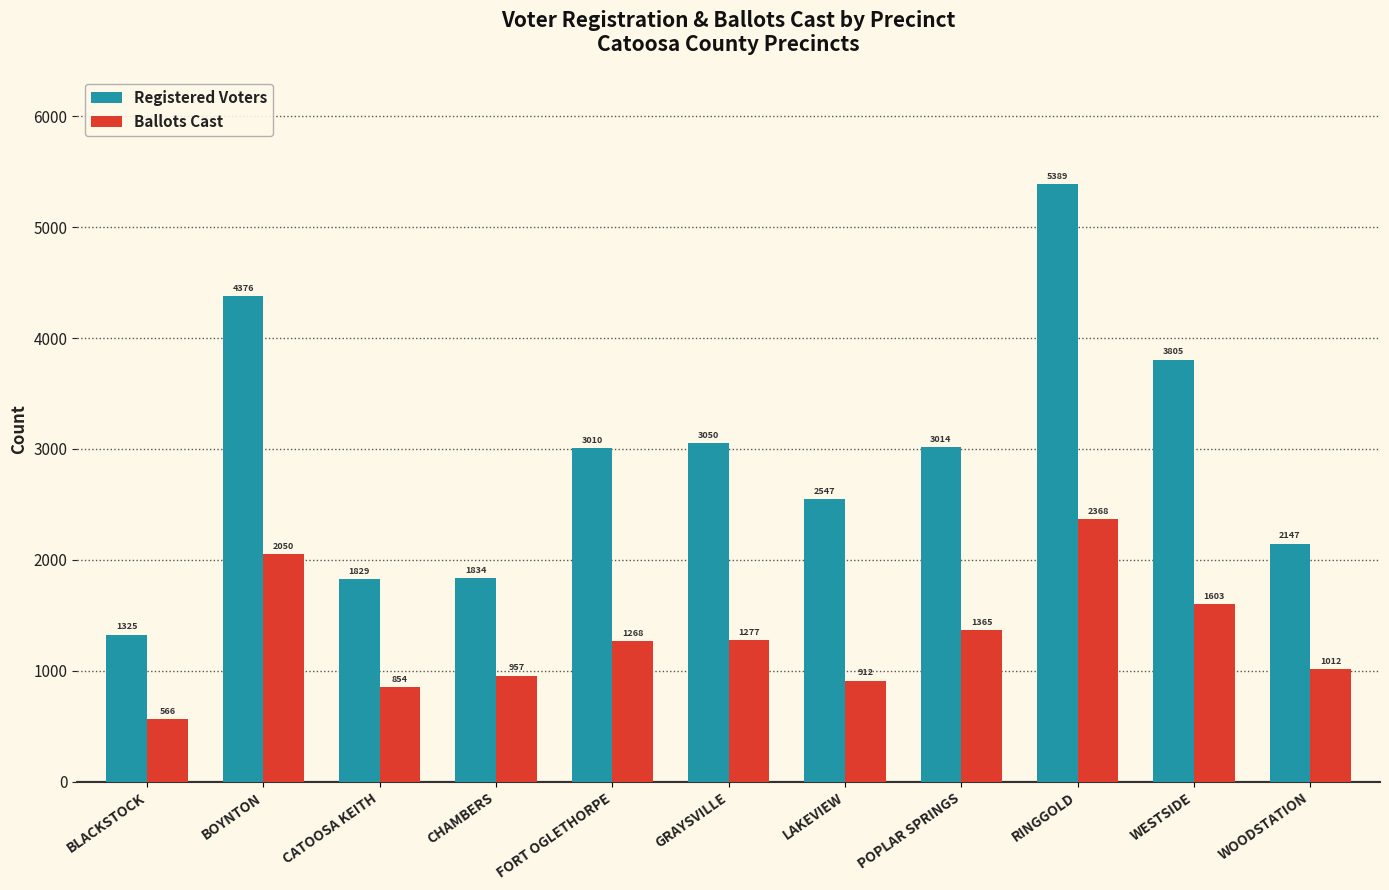

Reading right to left, transcribe all the data shown in this chart.

Registered Voters: WOODSTATION=2147	WESTSIDE=3805	RINGGOLD=5389	POPLAR SPRINGS=3014	LAKEVIEW=2547	GRAYSVILLE=3050	FORT OGLETHORPE=3010	CHAMBERS=1834	CATOOSA KEITH=1829	BOYNTON=4376	BLACKSTOCK=1325
Ballots Cast: WOODSTATION=1012	WESTSIDE=1603	RINGGOLD=2368	POPLAR SPRINGS=1365	LAKEVIEW=912	GRAYSVILLE=1277	FORT OGLETHORPE=1268	CHAMBERS=957	CATOOSA KEITH=854	BOYNTON=2050	BLACKSTOCK=566